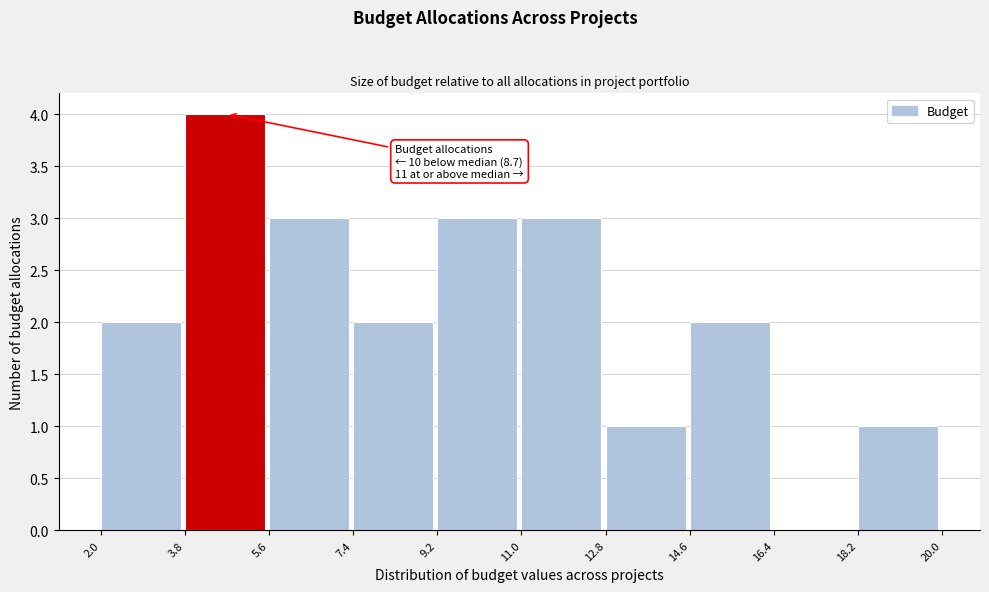

Which range on the x-axis has the tallest bar?

3.8 to 5.6